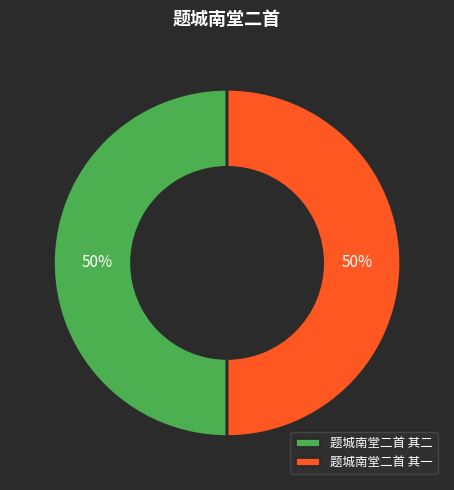

Is the sum of 题城南堂二首 其一 and 题城南堂二首 其二 greater than half?

Yes